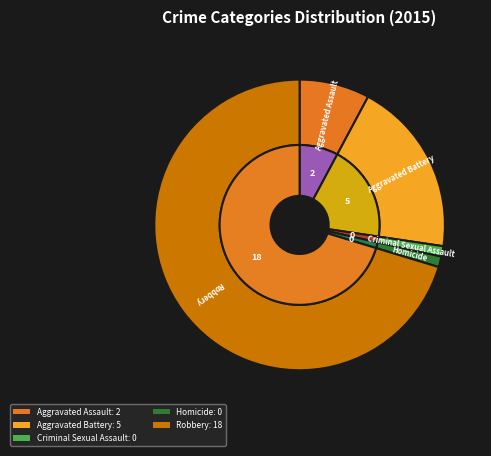

Which category has the biggest portion of the pie?

Robbery